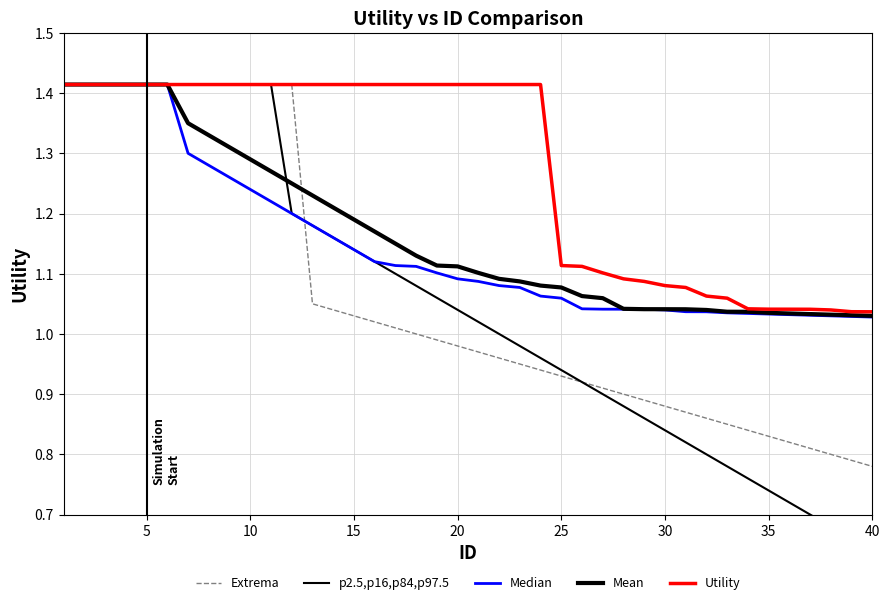

What is the sum of all Mean values?

46.6